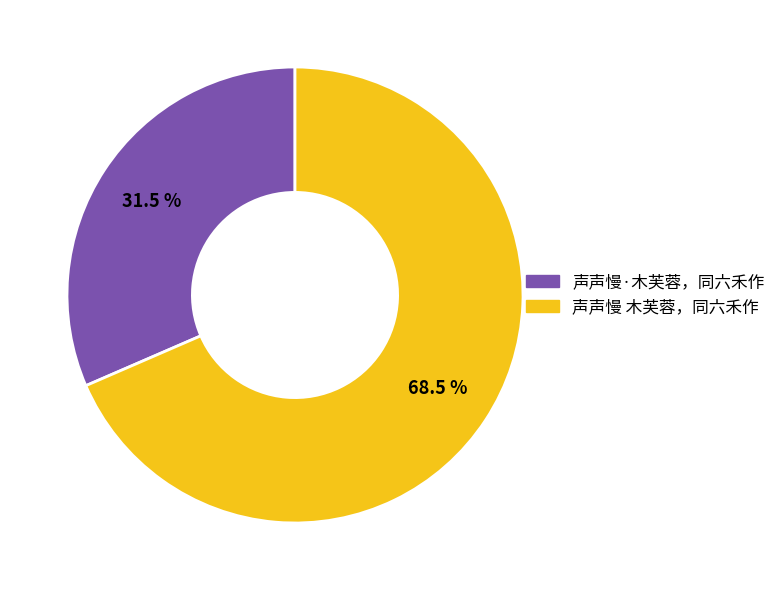

Approximately how many times larger is the value at 声声慢·木芙蓉，同六禾作 compared to 声声慢 木芙蓉，同六禾作?

0.5